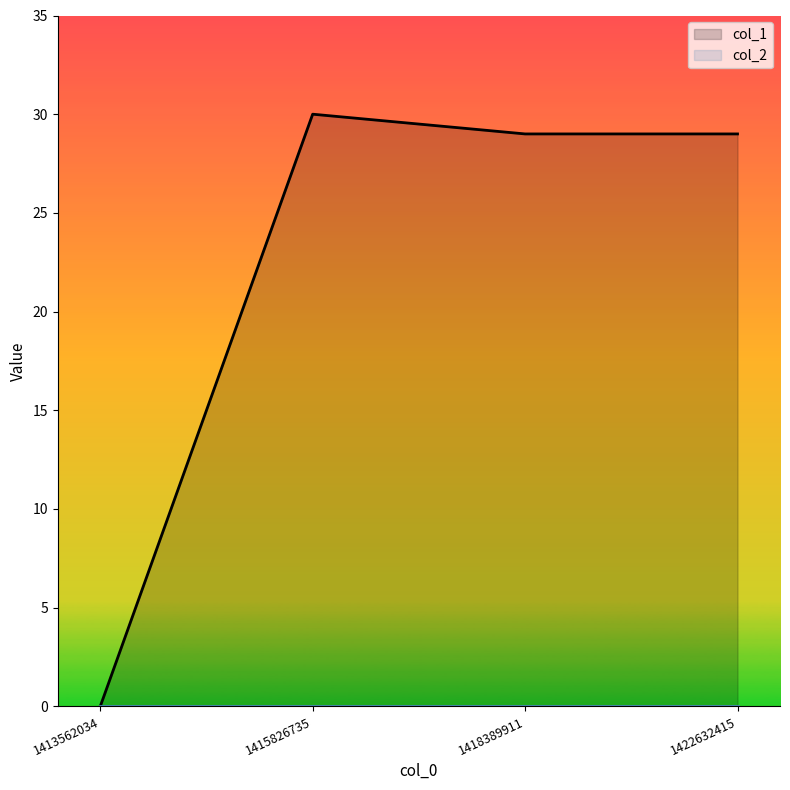

Reading left to right, list all the values displayed in this chart.

0	30	29	29